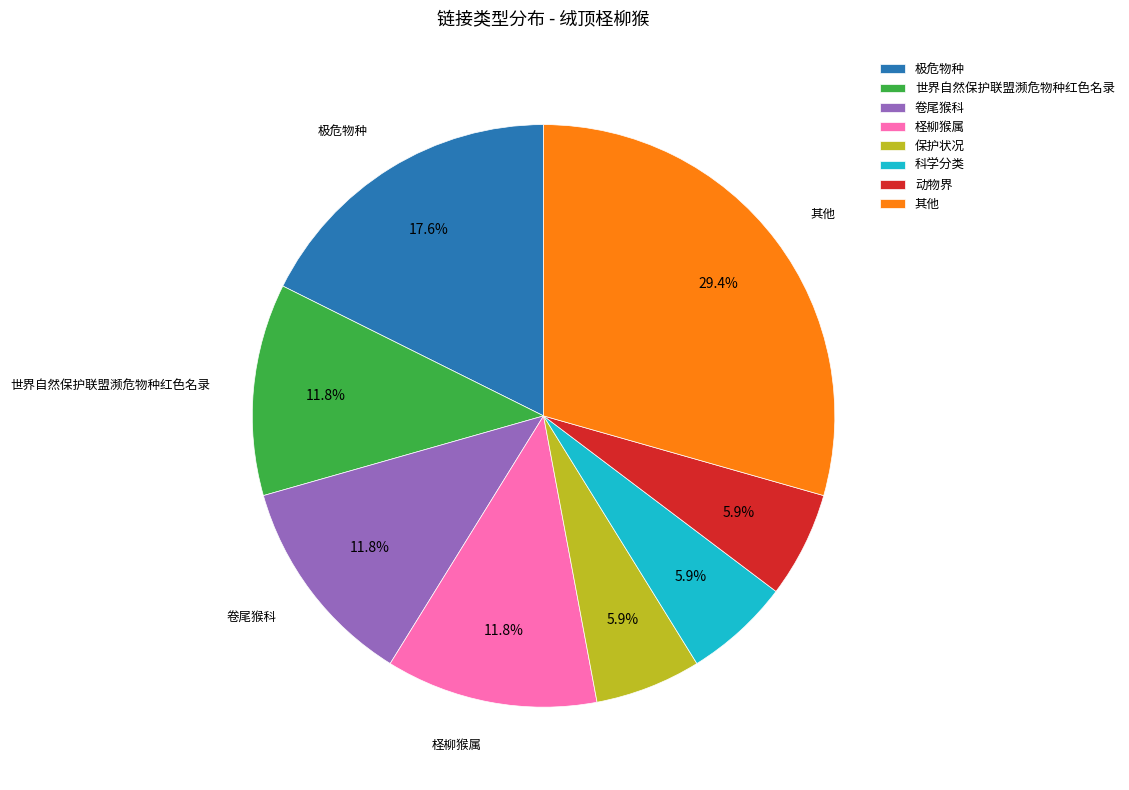

Which category has the biggest portion of the pie?

其他